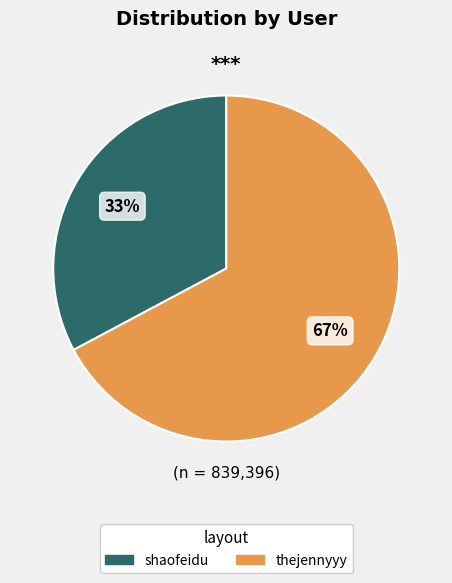

To the nearest percent, what portion does thejennyyy represent?

67%